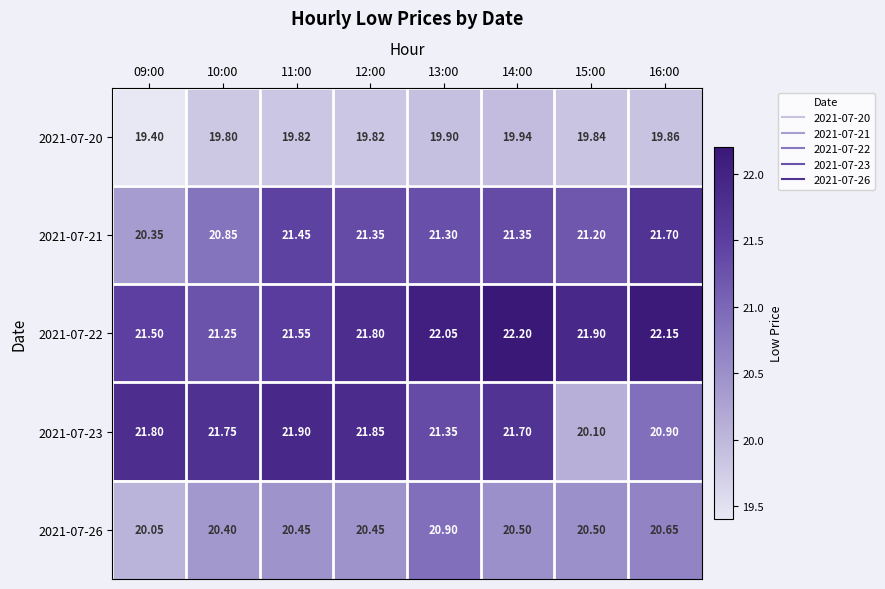

Which series has the largest range (max minus min)?

2021-07-23